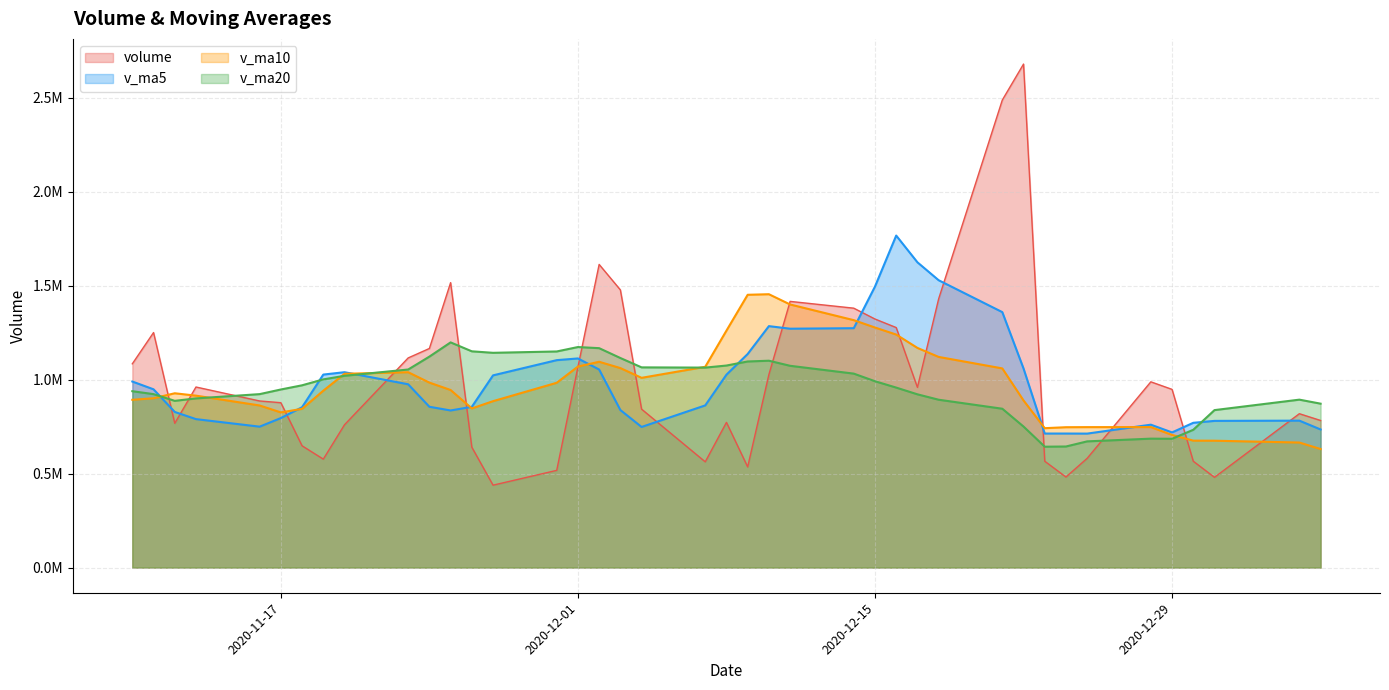

What is the label of the 33rd point from the left?

2020-12-24